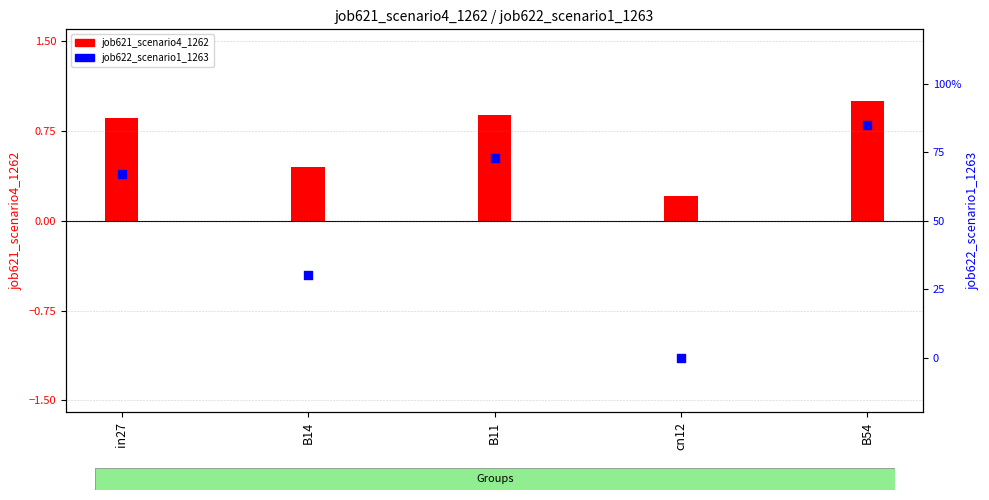

Which has a higher value, B14 or cn12?

B14